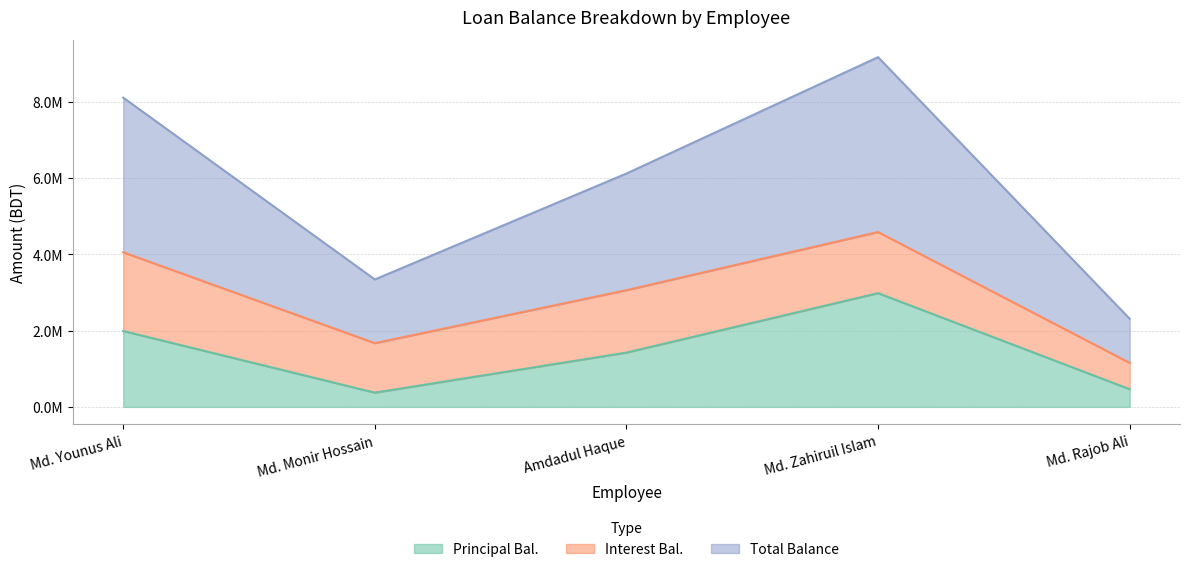

What is the difference between the maximum and minimum values in the Principal Bal. series?

2606657.0